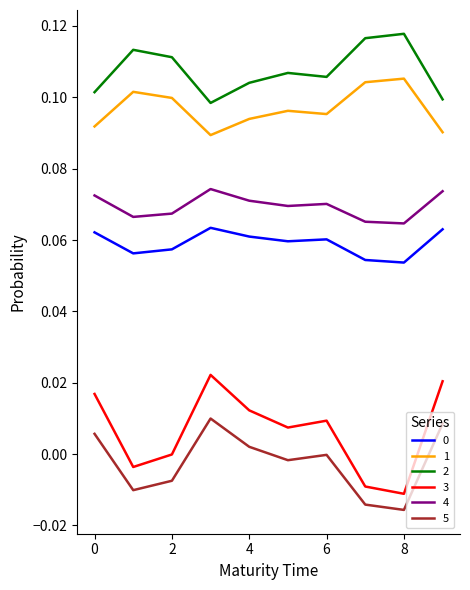

Which series has the widest spread of values?

3